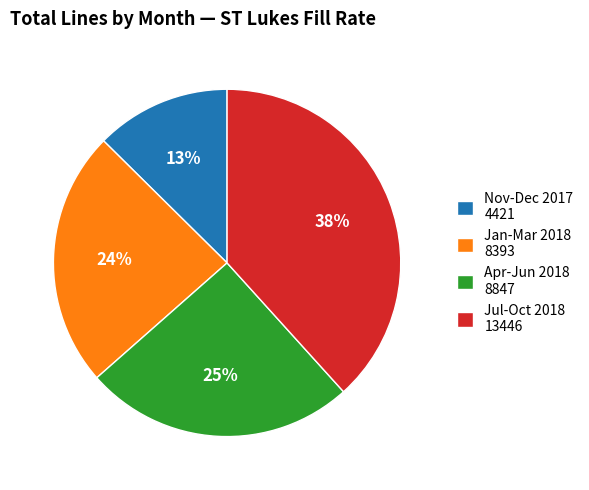

To the nearest percent, what is the combined percentage of Jan-Mar 2018 8393 and Jul-Oct 2018 13446?

62%